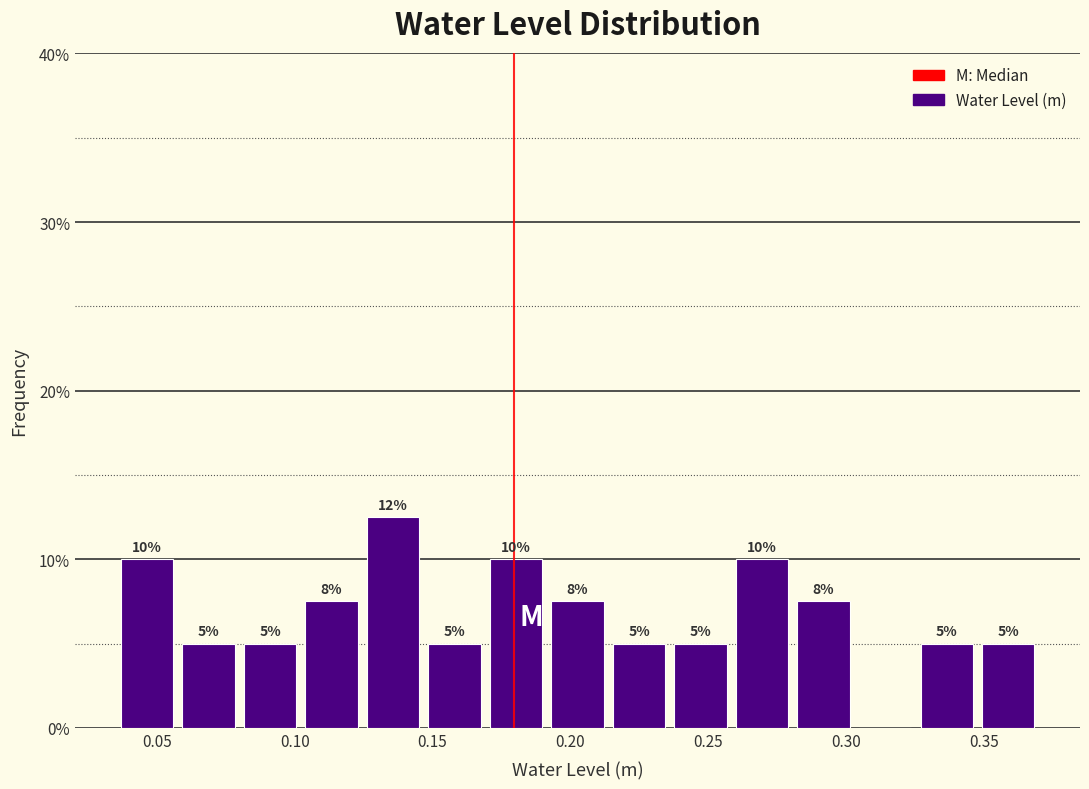

Which range on the x-axis has the tallest bar?

0.125 to 0.145